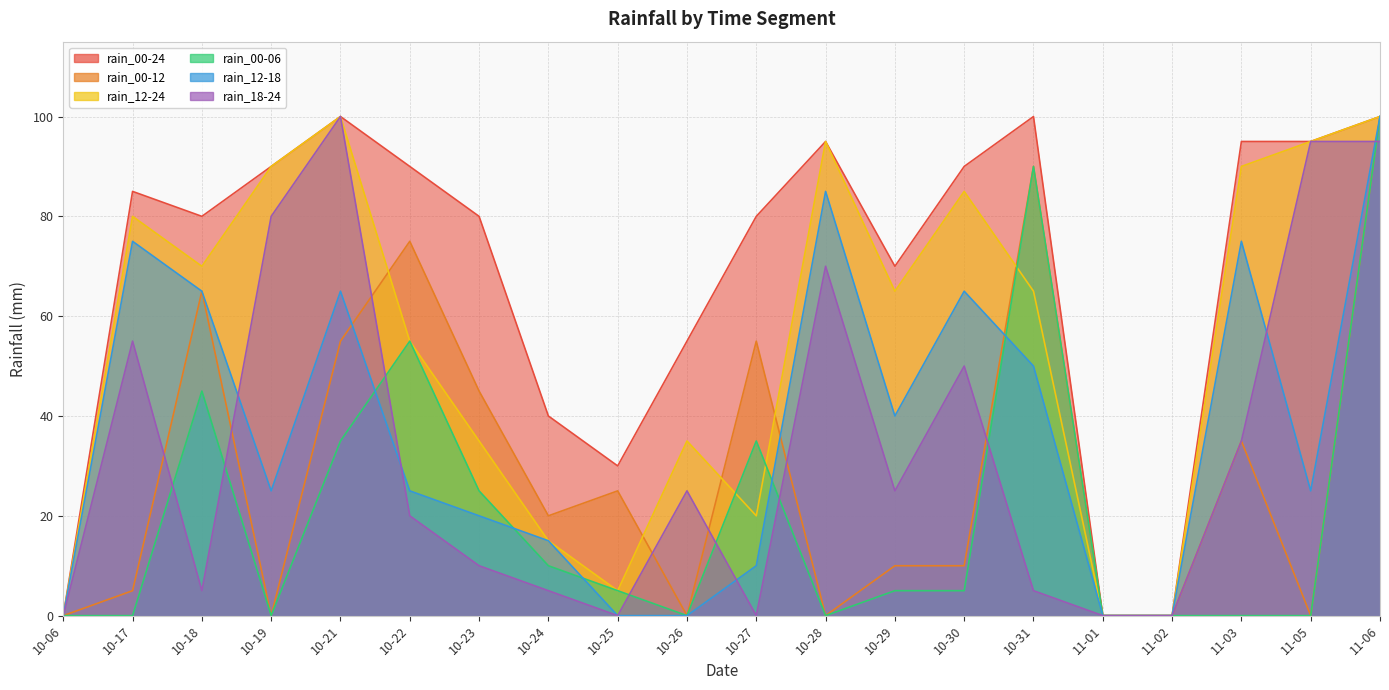

What is the label of the 14th point from the right?

10-23